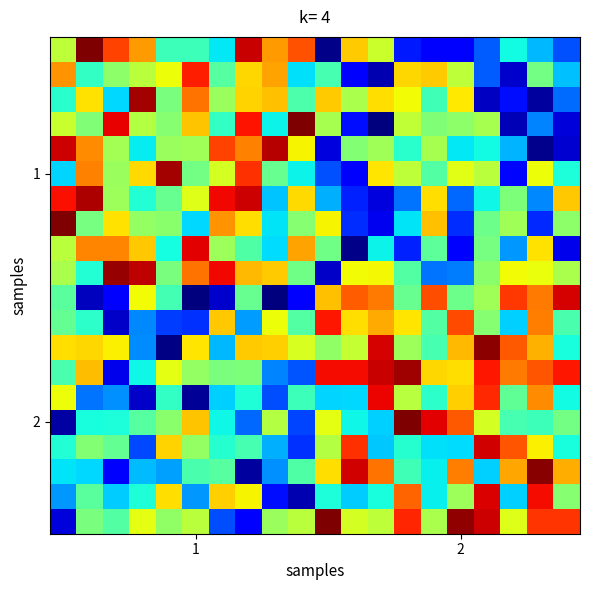

At which category is the sum across all series the highest?

7